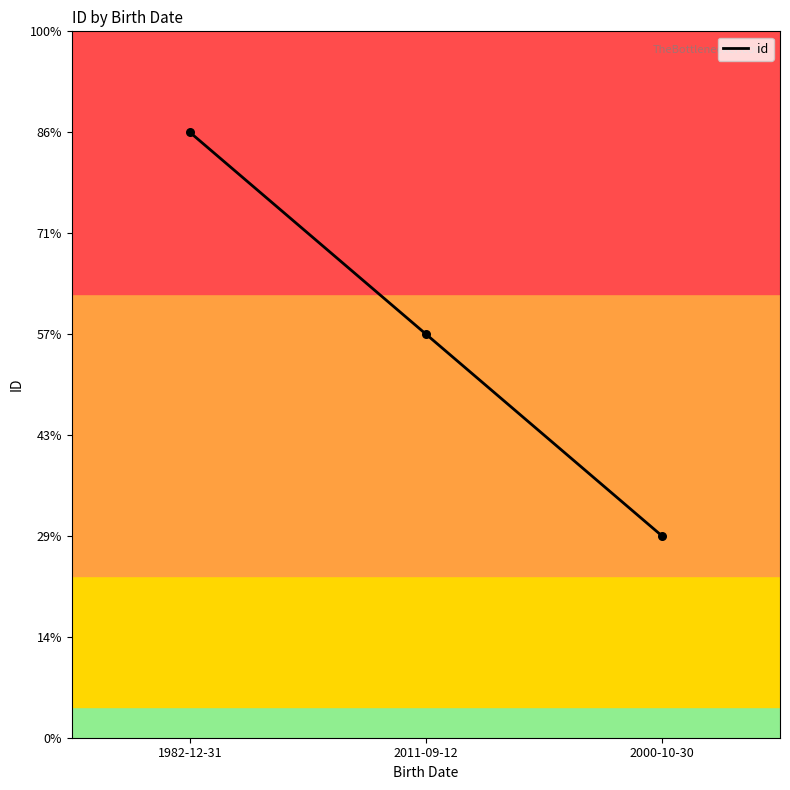

Does the chart have visible grid lines?

No